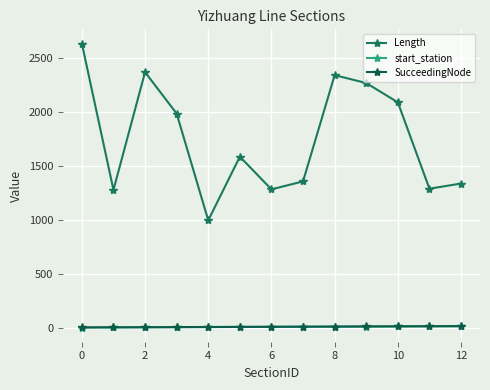

Does the chart have visible grid lines?

Yes